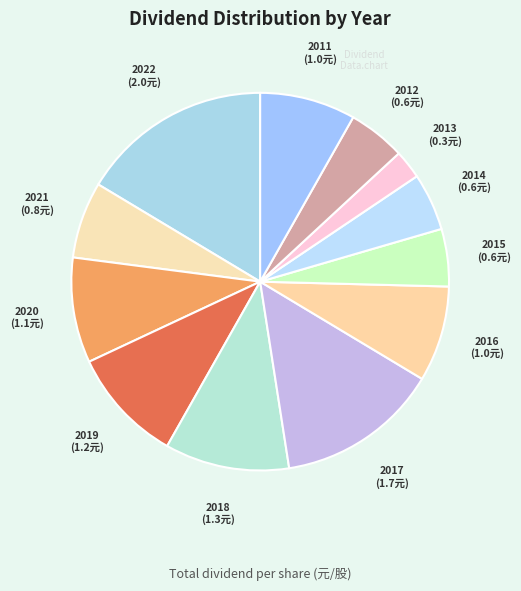

Which category has the biggest portion of the pie?

2022